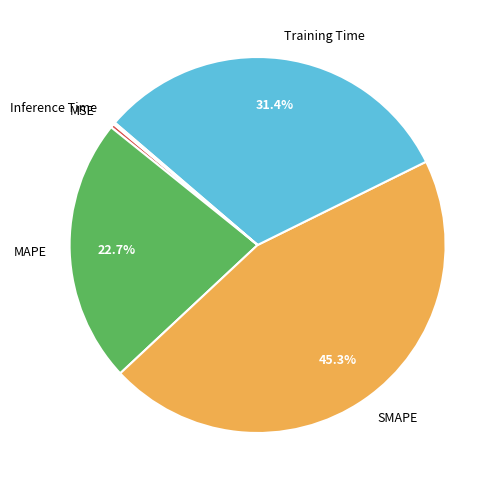

To the nearest percent, what portion does Training Time represent?

31%